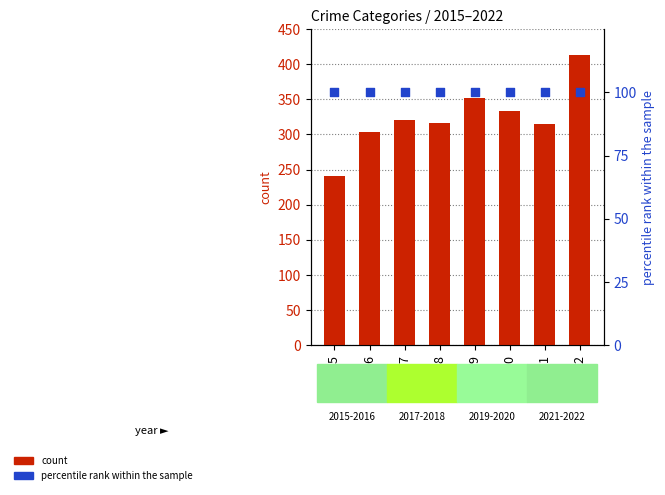

Which series has the largest total across all categories?

count